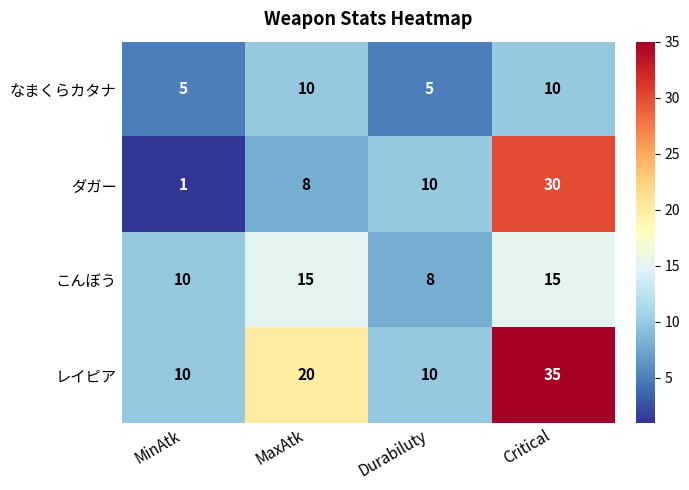

What is the total value across all series at MinAtk?

26